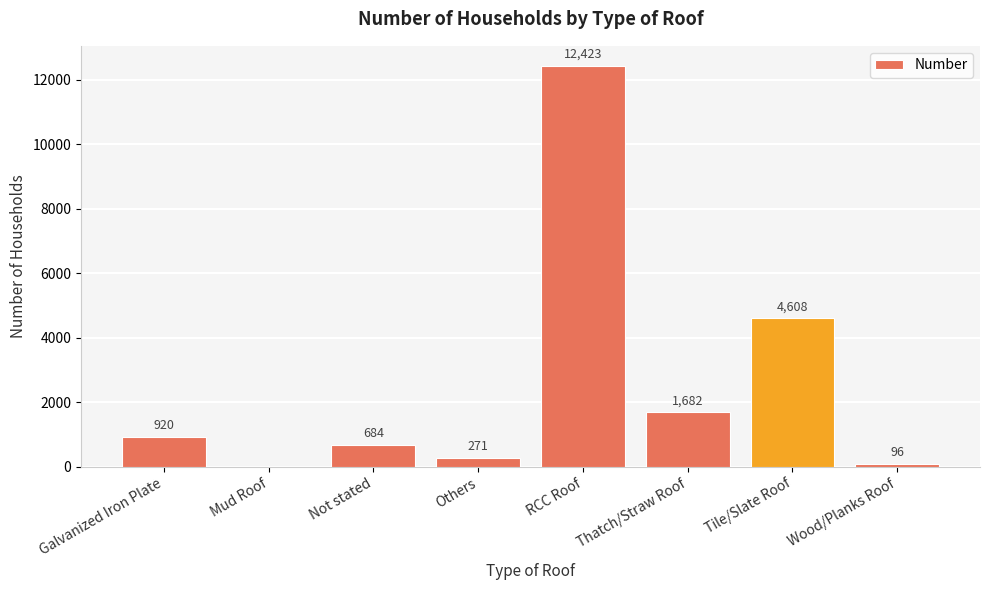

What is the sum of all values?

20684